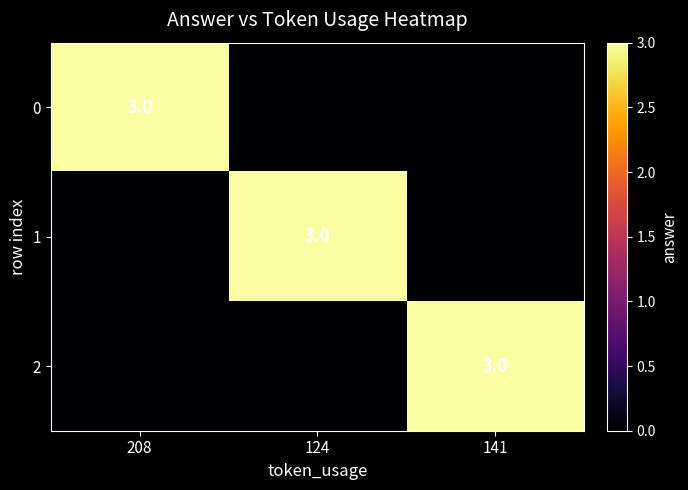

The 2 series shows 4 at 141. True or false?

False